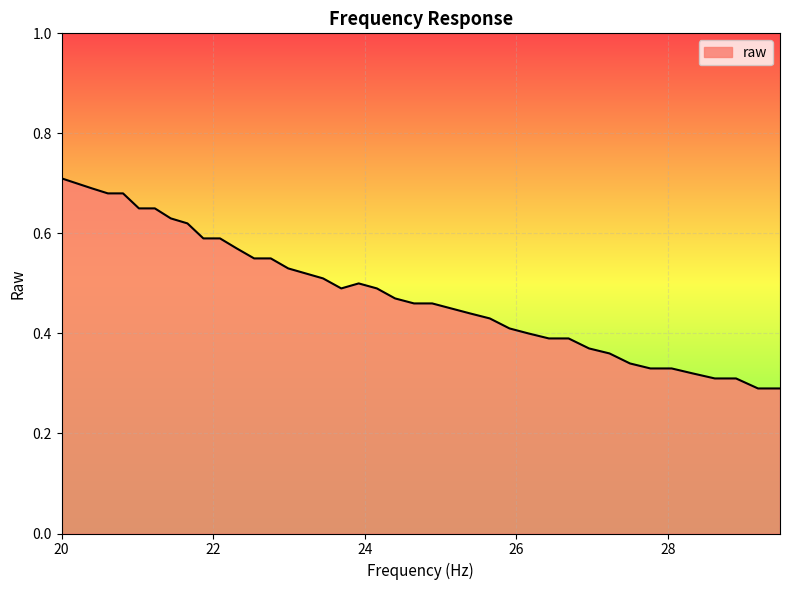

Does the chart have visible grid lines?

Yes